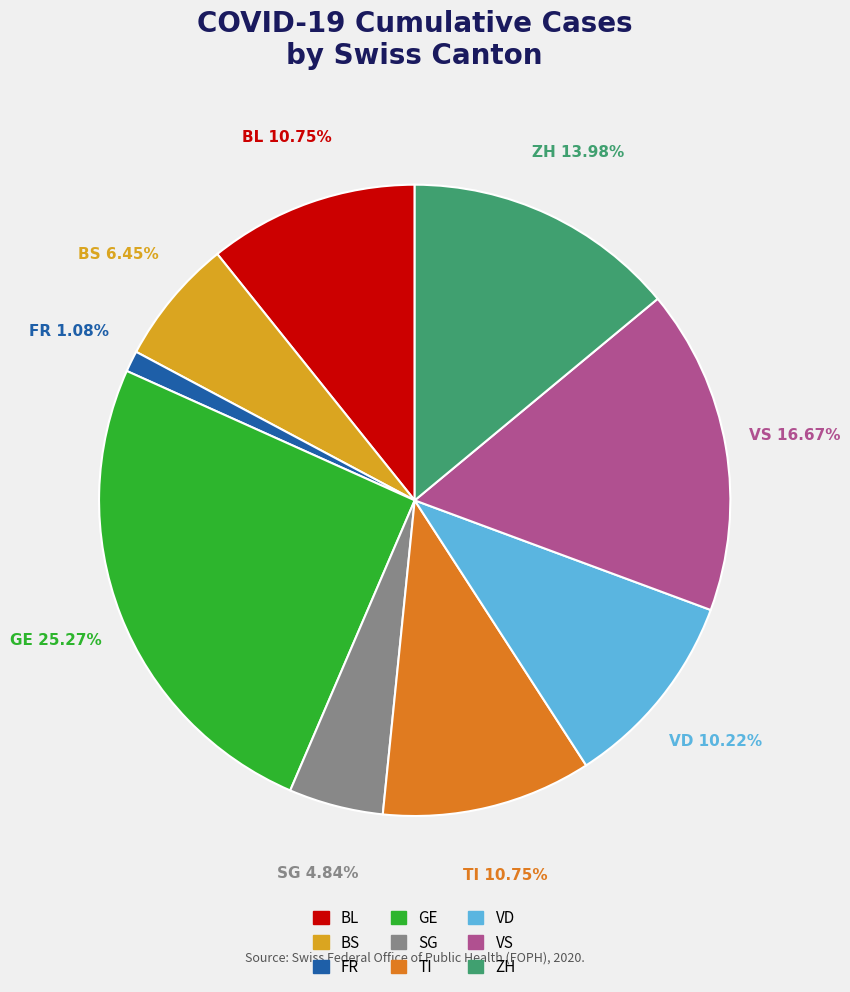

True or false: TI accounts for 11% of the total.

True